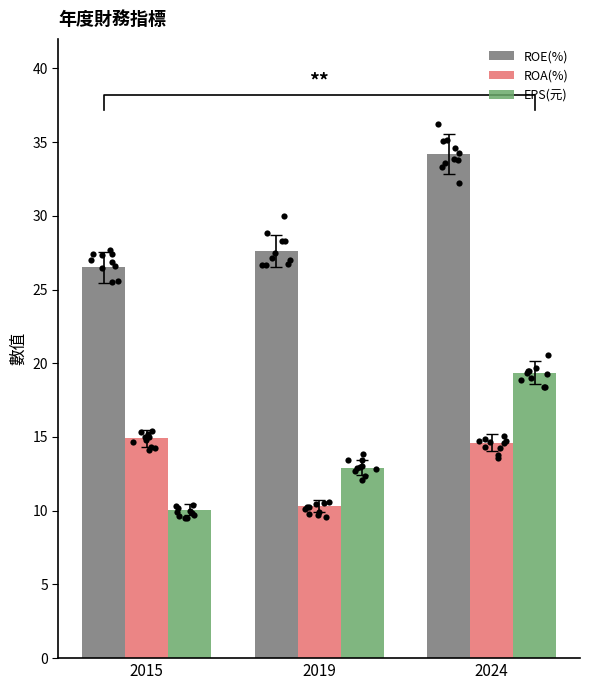

What is the total value across all series at 2015?

51.5